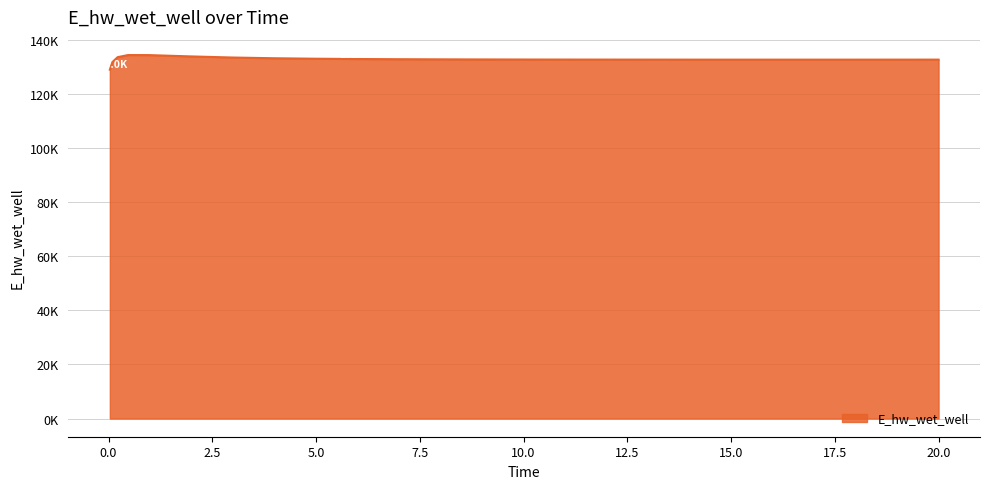

Reading left to right, extract all data points from this chart.

128975.5	131791.3	133594.3	134373.5	134361.3	133880.9	133471.6	133198.7	133025.3	132913.9	132840.3	132790.1	132754.9	132729.9	132712.0	132699.4	132690.7	132685.1	132681.9	132680.6	132681.0	132682.6	132685.4	132689.2	132689.3